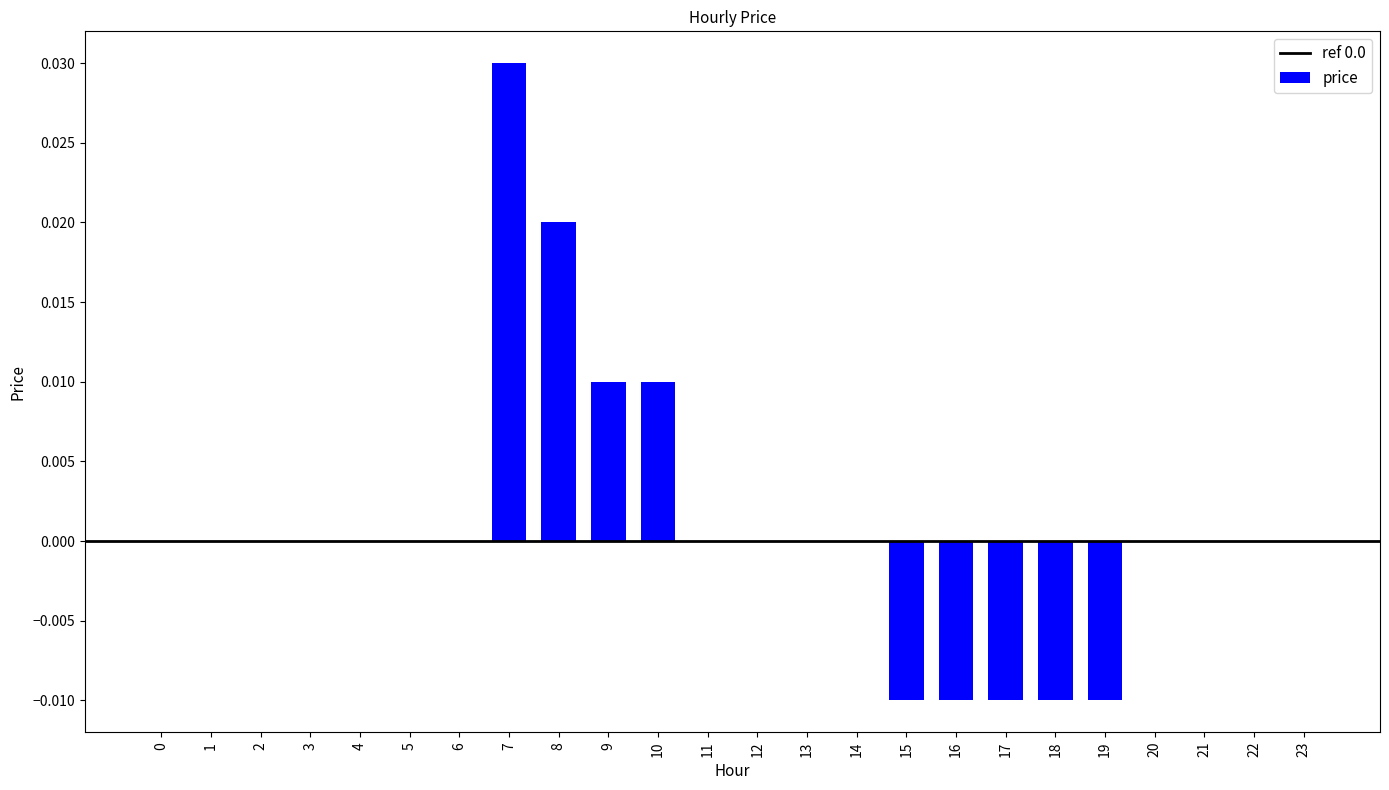

At which category does the chart reach its peak across all series?

7